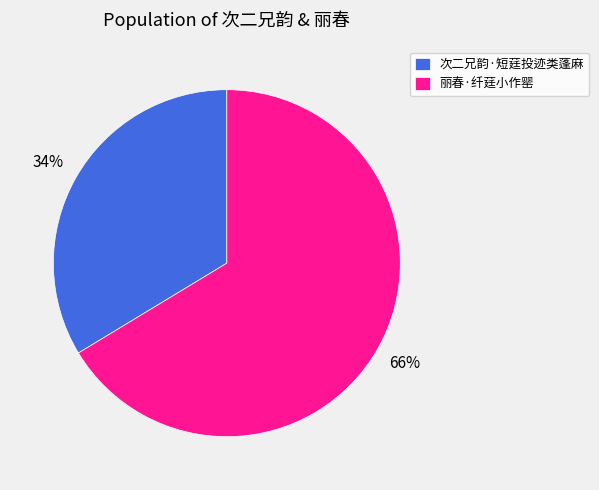

What is the smallest slice in the pie chart?

次二兄韵·短莛投迹类蓬麻